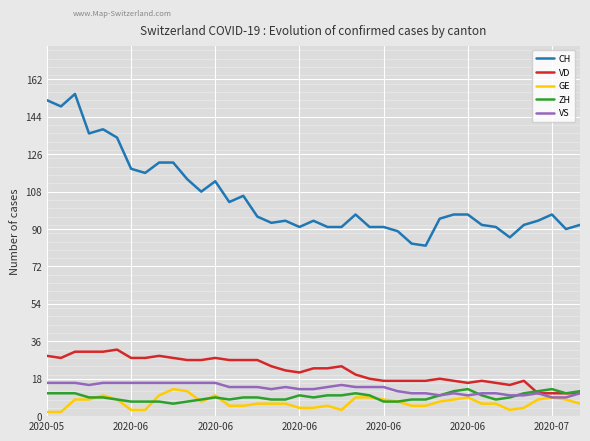

At which label does VD first exceed 23?

2020-05